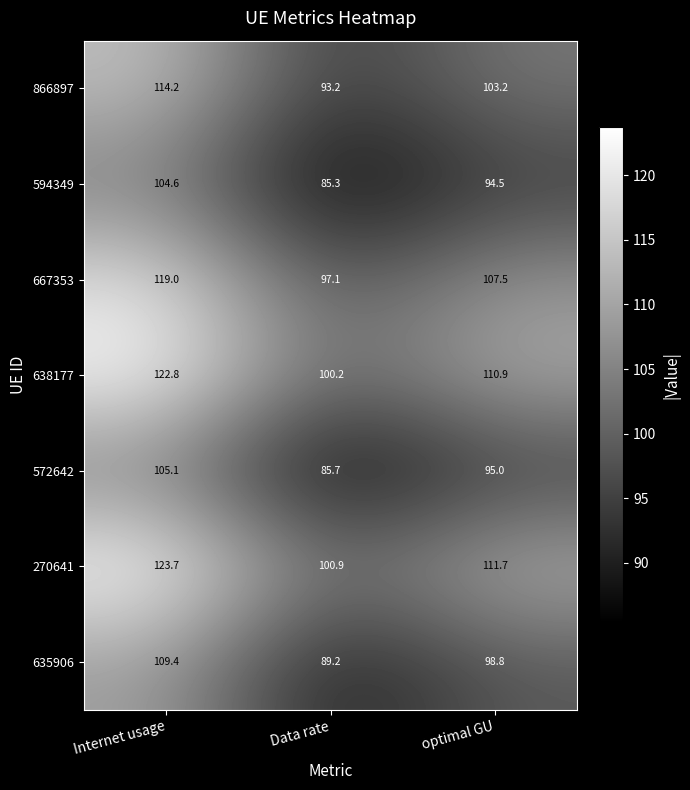

Reading right to left, transcribe all the data shown in this chart.

866897: optimal GU=103.2	Data rate=93.2	Internet usage=114.2
594349: optimal GU=94.5	Data rate=85.3	Internet usage=104.6
667353: optimal GU=107.5	Data rate=97.1	Internet usage=119.0
638177: optimal GU=110.9	Data rate=100.2	Internet usage=122.8
572642: optimal GU=95.0	Data rate=85.7	Internet usage=105.1
270641: optimal GU=111.7	Data rate=100.9	Internet usage=123.7
635906: optimal GU=98.8	Data rate=89.2	Internet usage=109.4